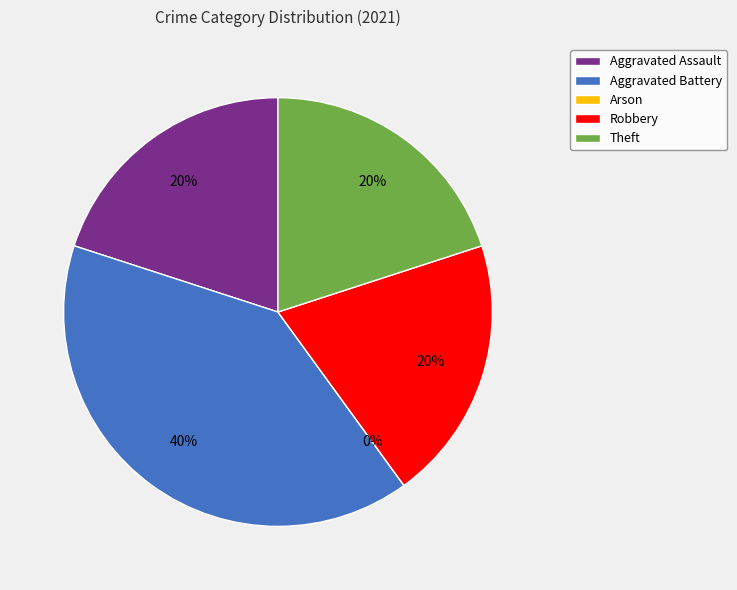

Does any single category account for the majority?

No